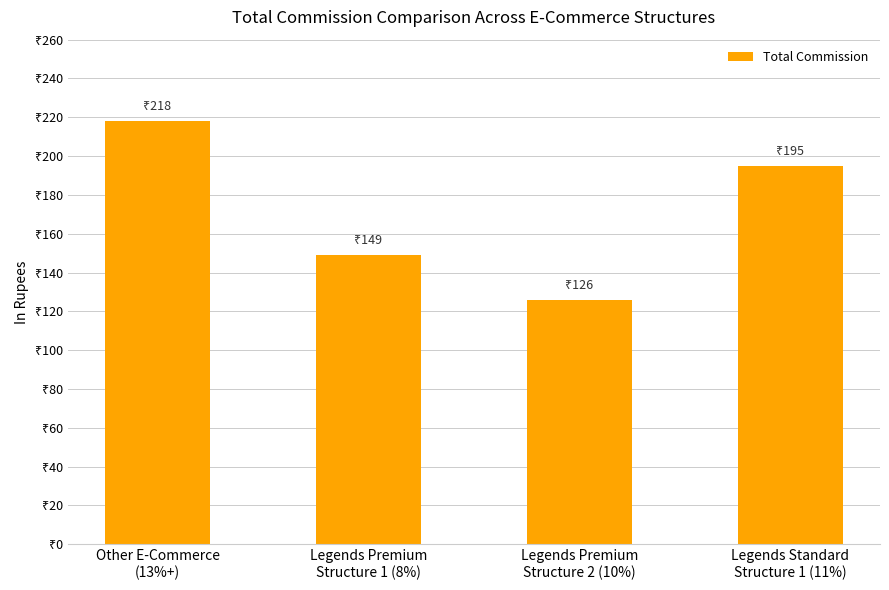

List the labels in order of value, largest first.

Other E-Commerce
(13%+), Legends Standard
Structure 1 (11%), Legends Premium
Structure 1 (8%), Legends Premium
Structure 2 (10%)